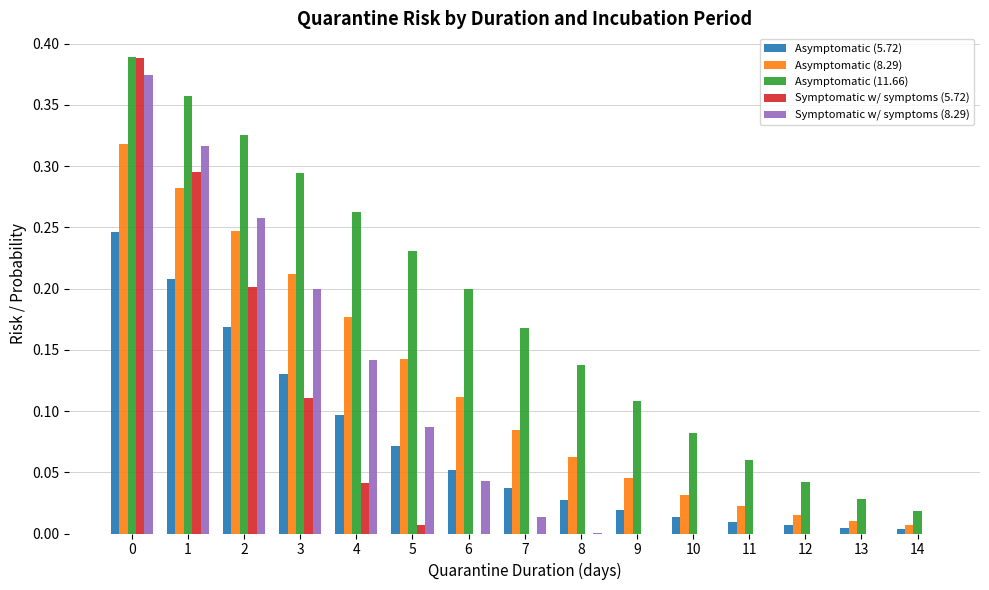

True or false: Symptomatic w/ symptoms (8.29) has a value of 0.0 at 8.

True